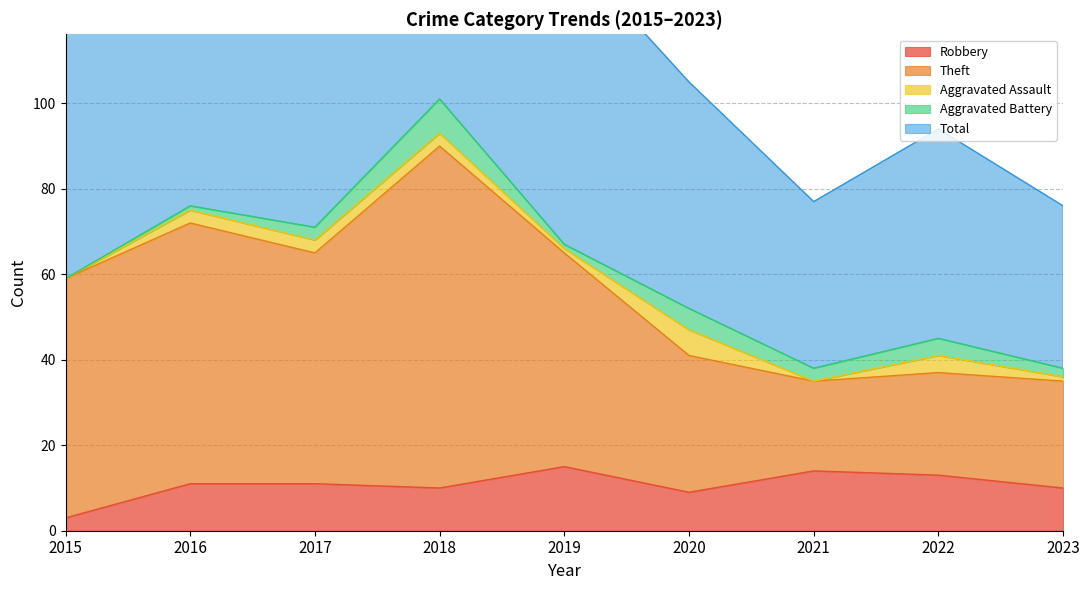

The Theft series shows 51 at 2022. True or false?

False